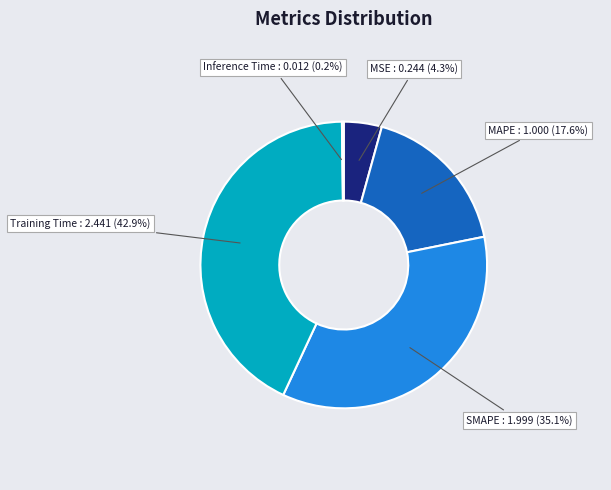

Is there any slice that represents more than half of the pie?

No